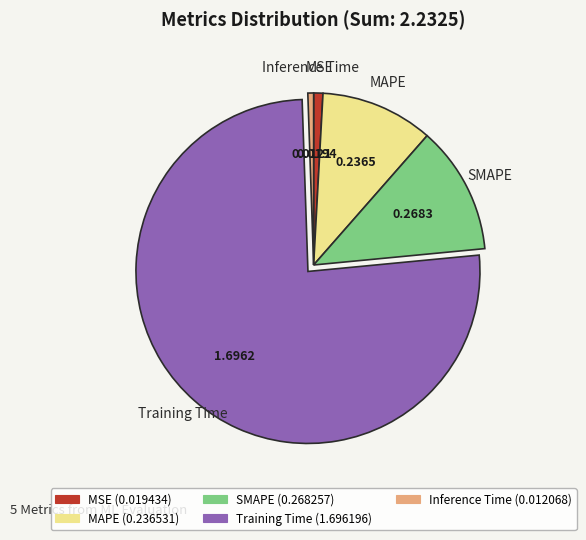

Which slice is the largest?

Training Time